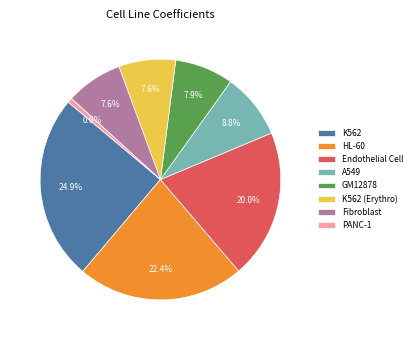

What percentage is the A549 slice, to the nearest percent?

9%